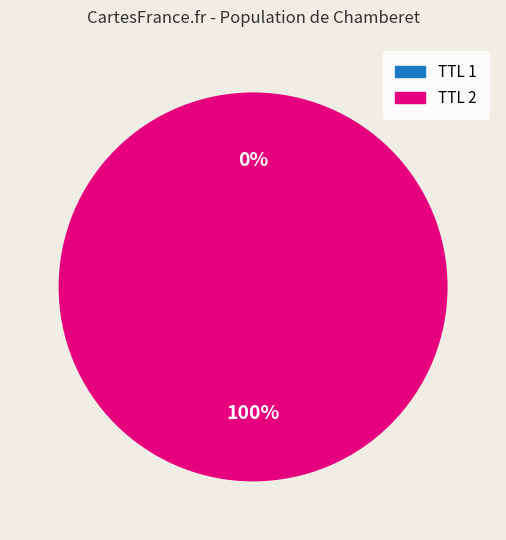

To the nearest percent, what is the average slice percentage?

50%